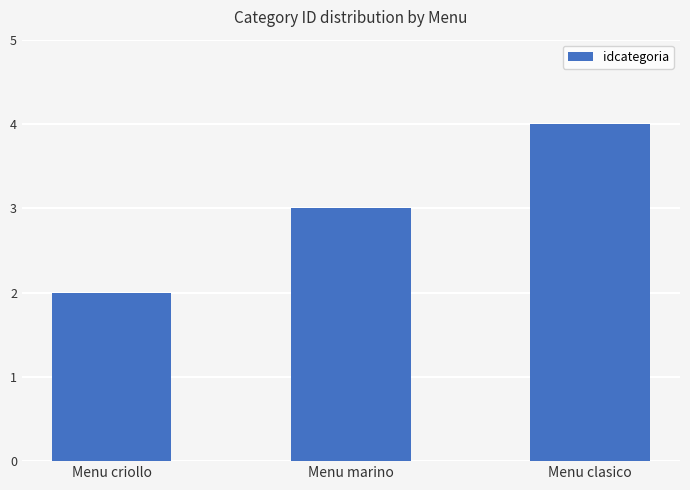

Reading left to right, extract all data points from this chart.

2	3	4